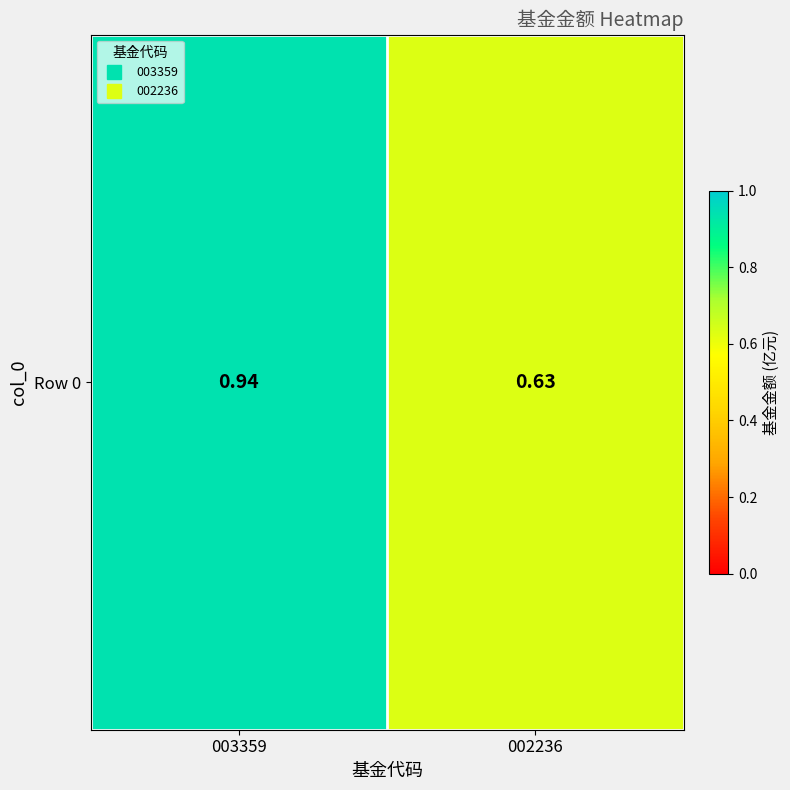

What is the minimum value shown in the chart?

0.6